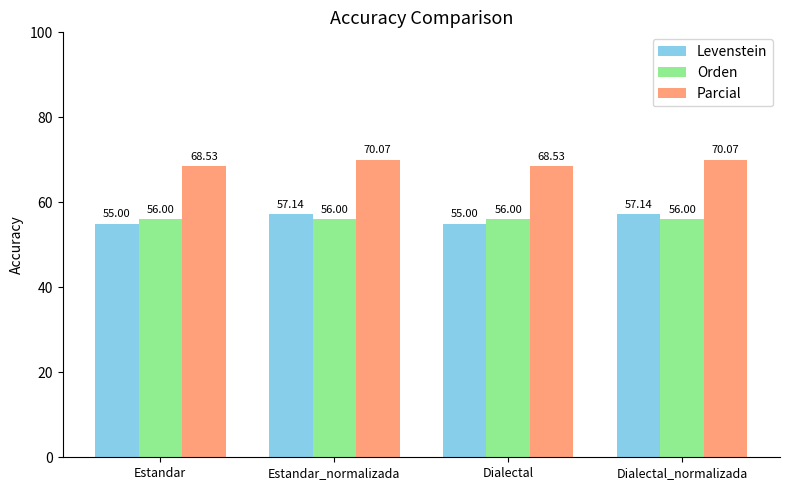

Rank the series at Dialectal_normalizada from lowest to highest value.

Orden, Levenstein, Parcial